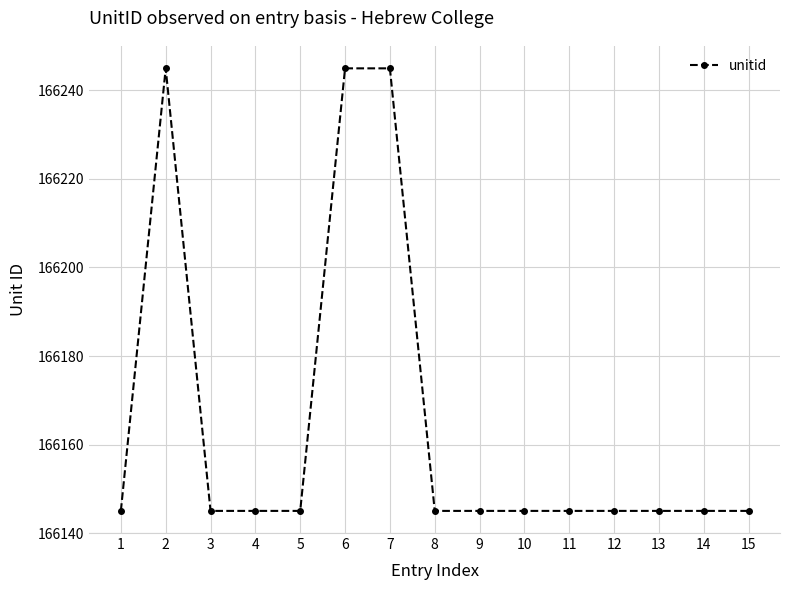

What is the value of the 7th point from the left?

166245